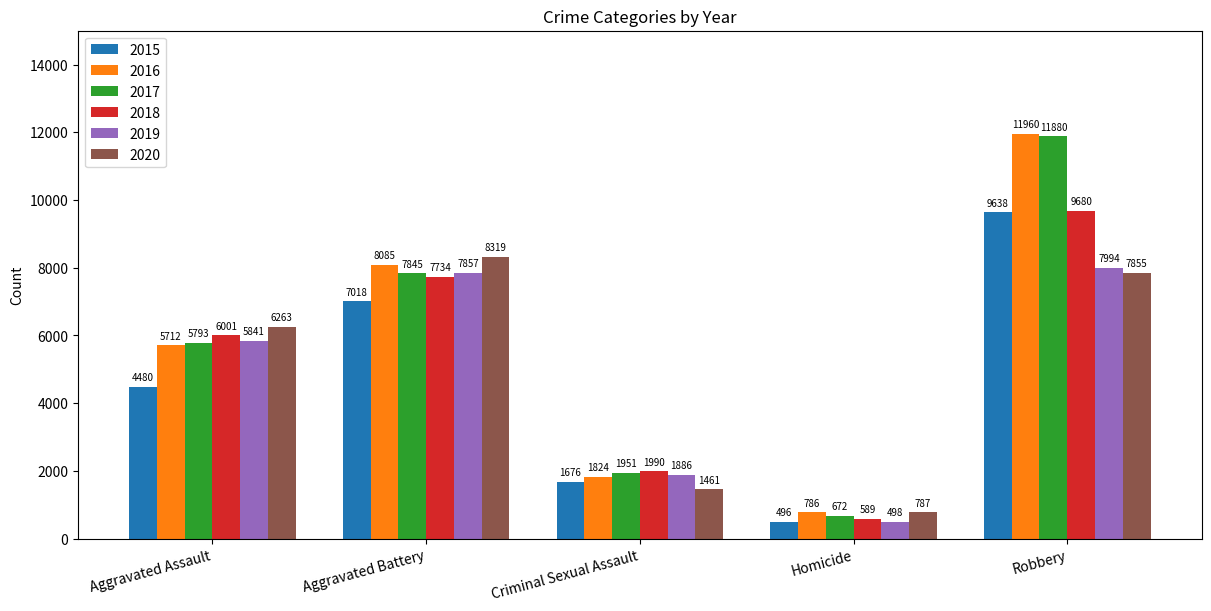

Reading left to right, transcribe all the data shown in this chart.

2015: 4480	7018	1676	496	9638
2016: 5712	8085	1824	786	11960
2017: 5793	7845	1951	672	11880
2018: 6001	7734	1990	589	9680
2019: 5841	7857	1886	498	7994
2020: 6263	8319	1461	787	7855